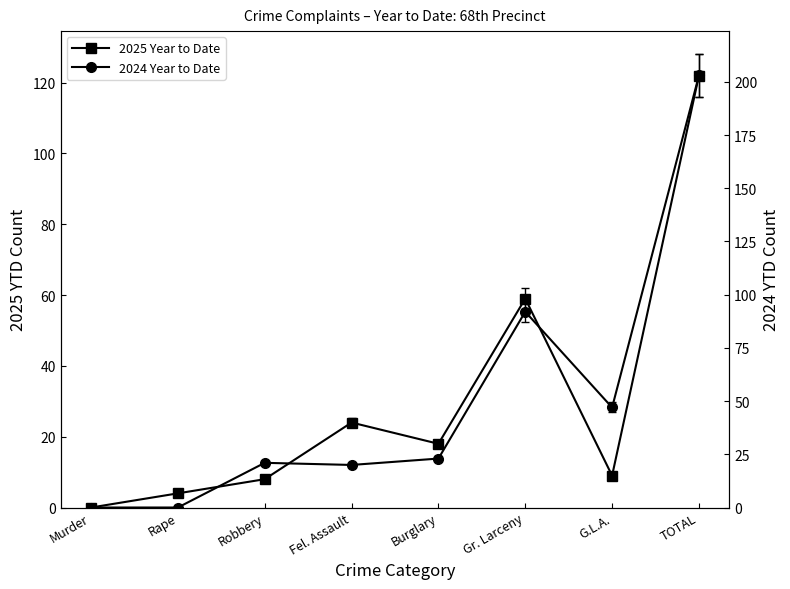

Reading left to right, extract all data points from this chart.

2025 Year to Date: Murder=0	Rape=4	Robbery=8	Fel. Assault=24	Burglary=18	Gr. Larceny=59	G.L.A.=9	TOTAL=122
2024 Year to Date: Murder=0	Rape=0	Robbery=21	Fel. Assault=20	Burglary=23	Gr. Larceny=92	G.L.A.=47	TOTAL=203